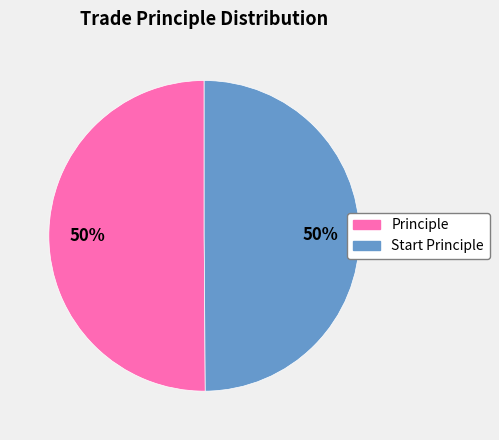

Is the sum of Principle and Start Principle greater than half?

Yes